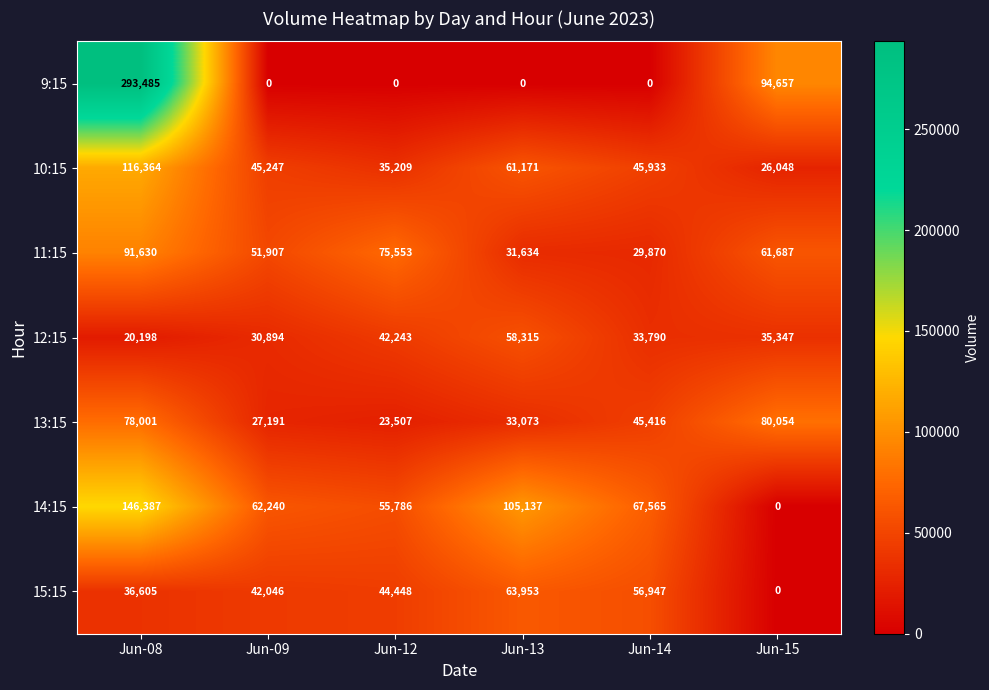

What is the spread (max minus min) of values at Jun-14?

67565